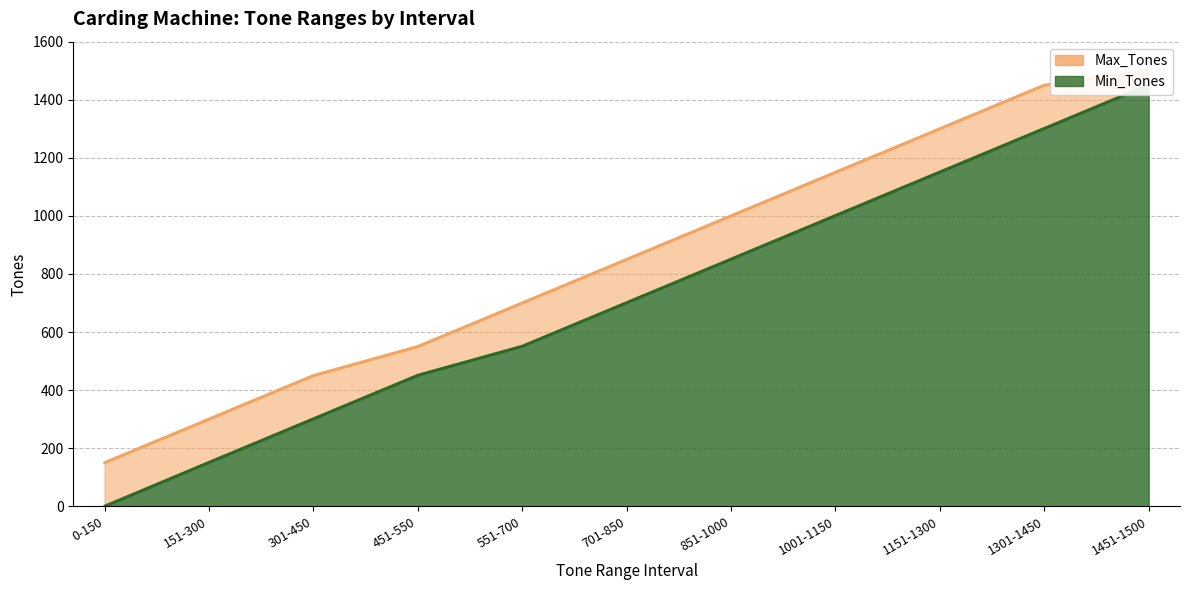

Between 301-450 and 851-1000, which series saw the biggest shift?

Min_Tones